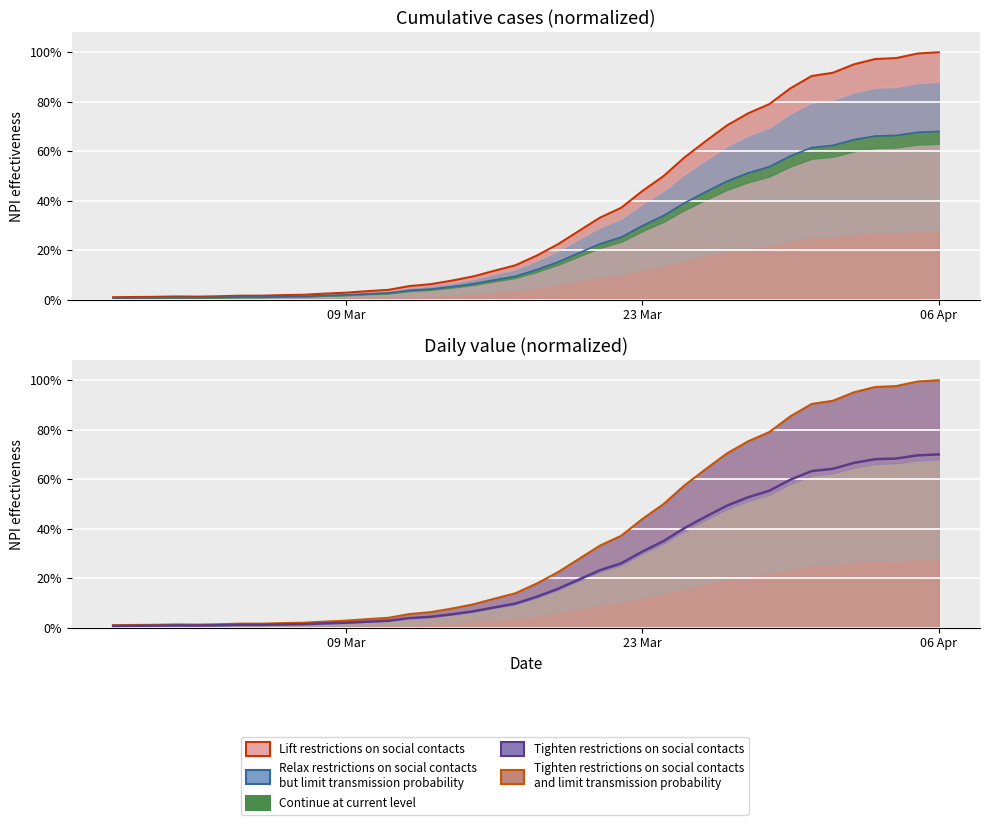

Is the value of trend line at 24 greater than the value of lower band at 38?

No